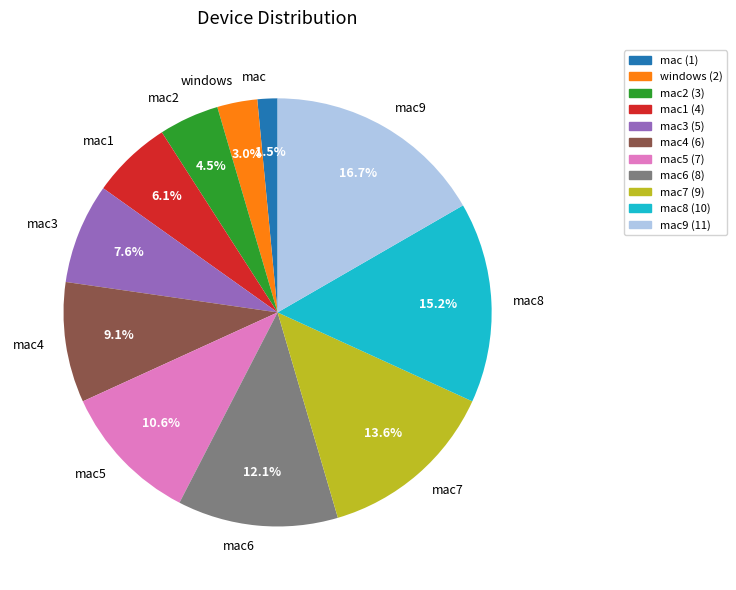

The mac3 slice represents 18% of the pie. True or false?

False